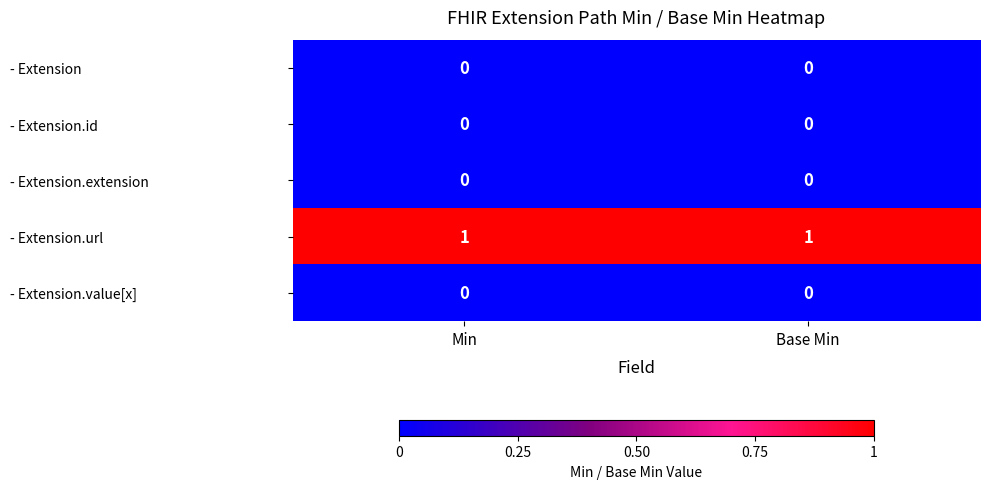

Which series has the largest total across all categories?

- Extension.url